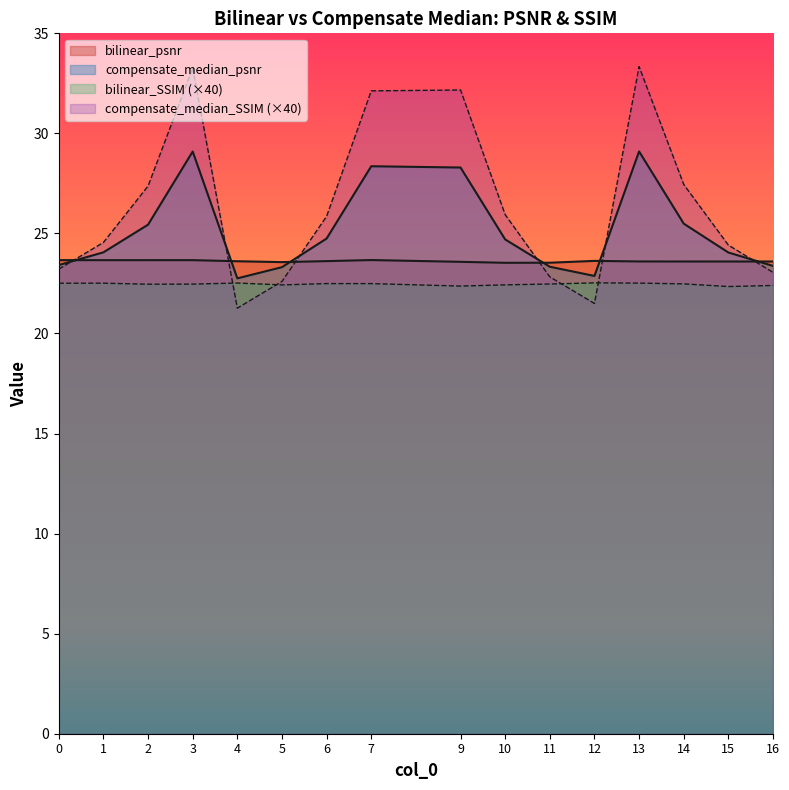

True or false: compensate_median_psnr has a value of 33.0 at 5.

False